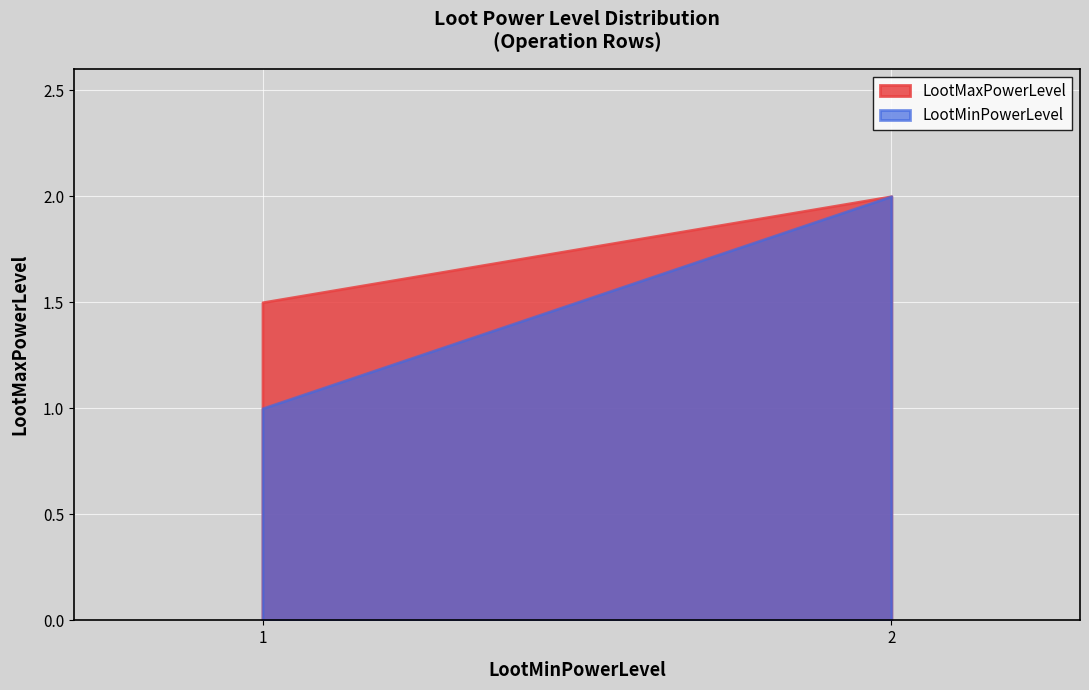

Is it true that LootMinPowerLevel equals 1.0 at 1?

True